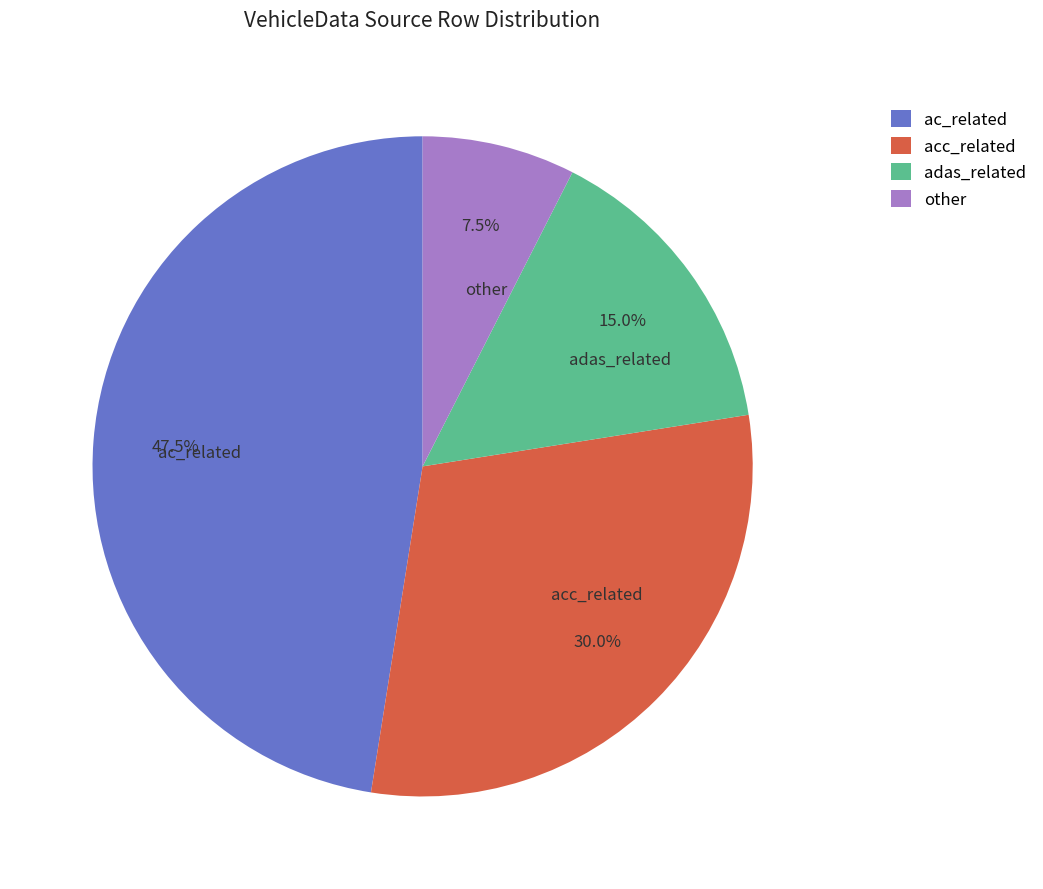

What is the largest slice in the pie chart?

ac_related